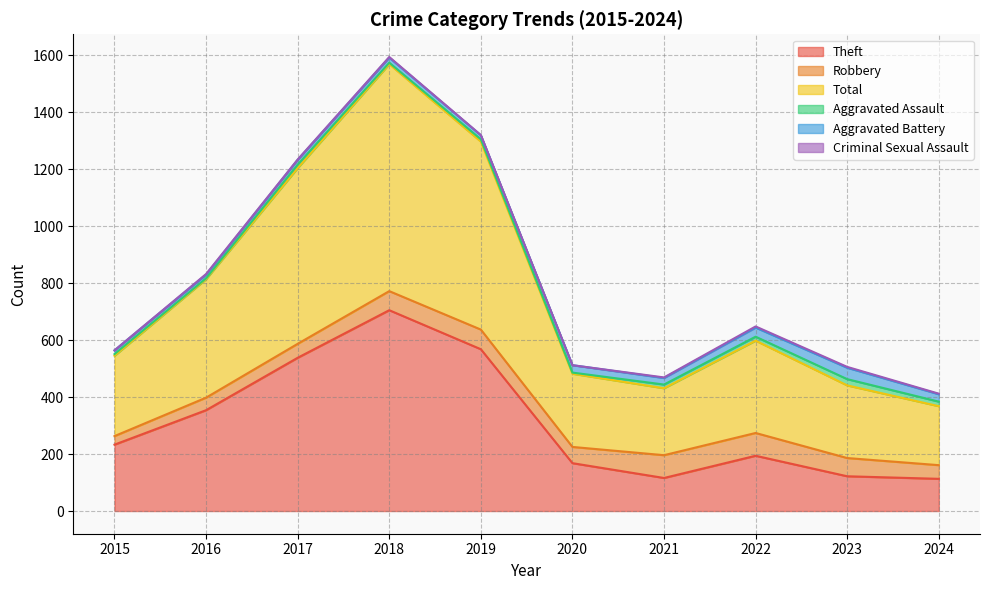

What is the difference between the highest and lowest values at 2020?

257